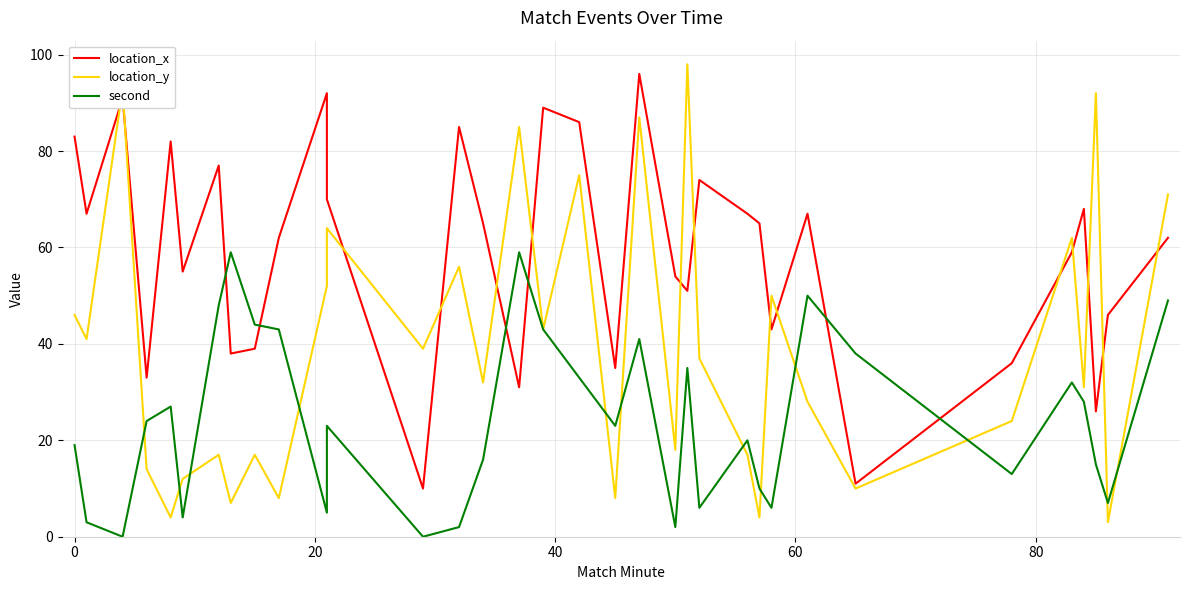

At 0, list the series in order from largest to smallest.

location_x, location_y, second